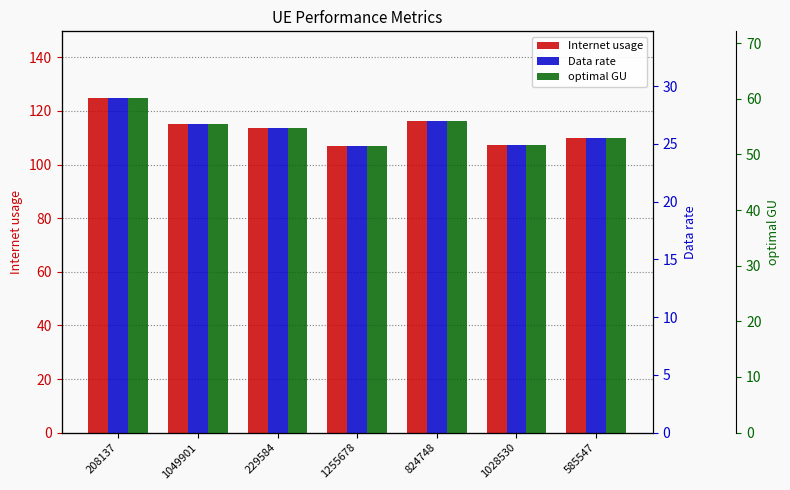

How many distinct data groups are displayed?

3